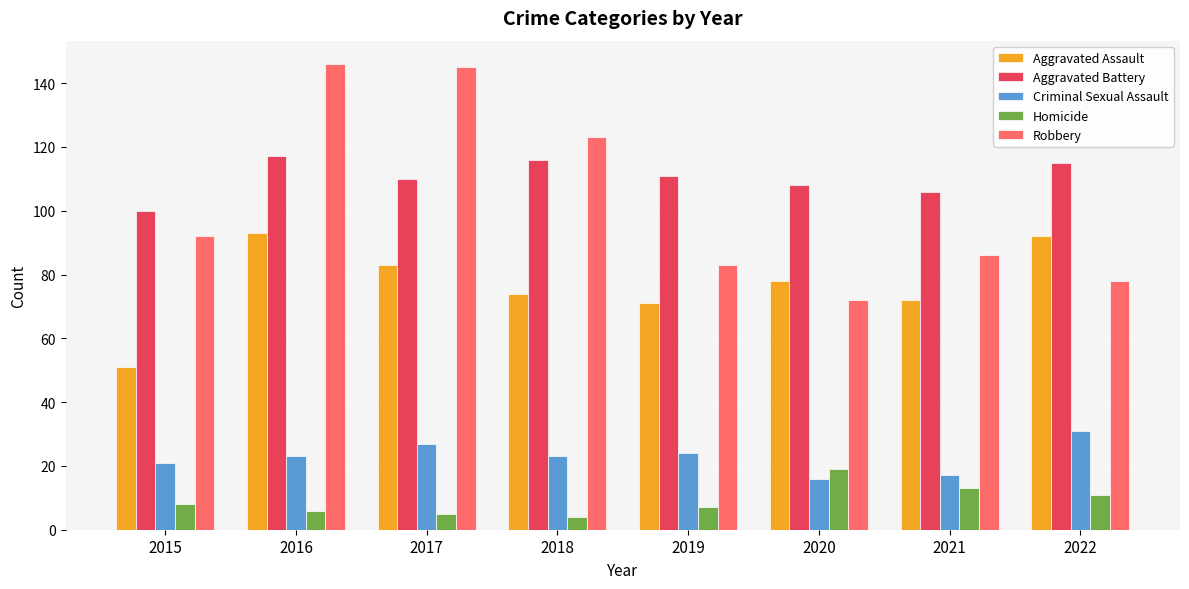

What is the difference between the highest and lowest values at 2021?

93